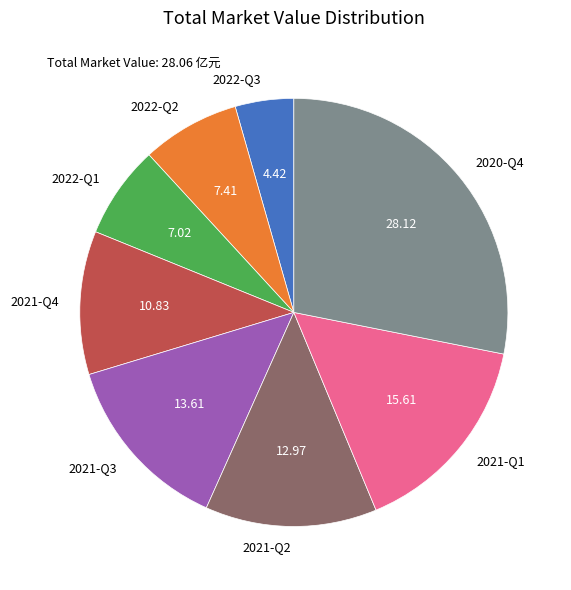

Which slice is the smallest?

2022-Q3